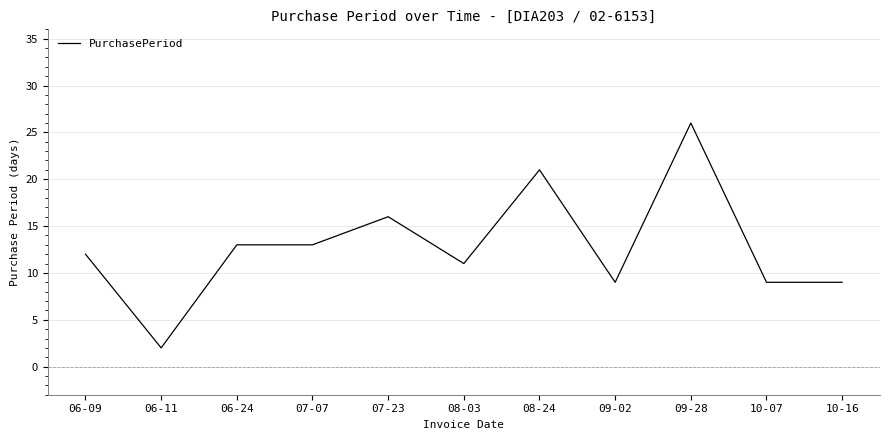

At which category does the data reach its first local valley?

06-11